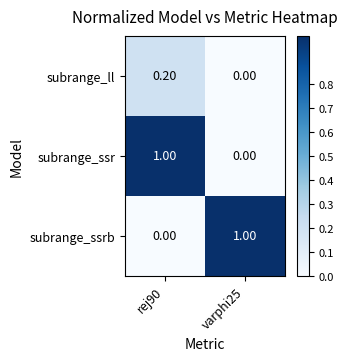

What is the difference between the highest and lowest values at varphi25?

1.0